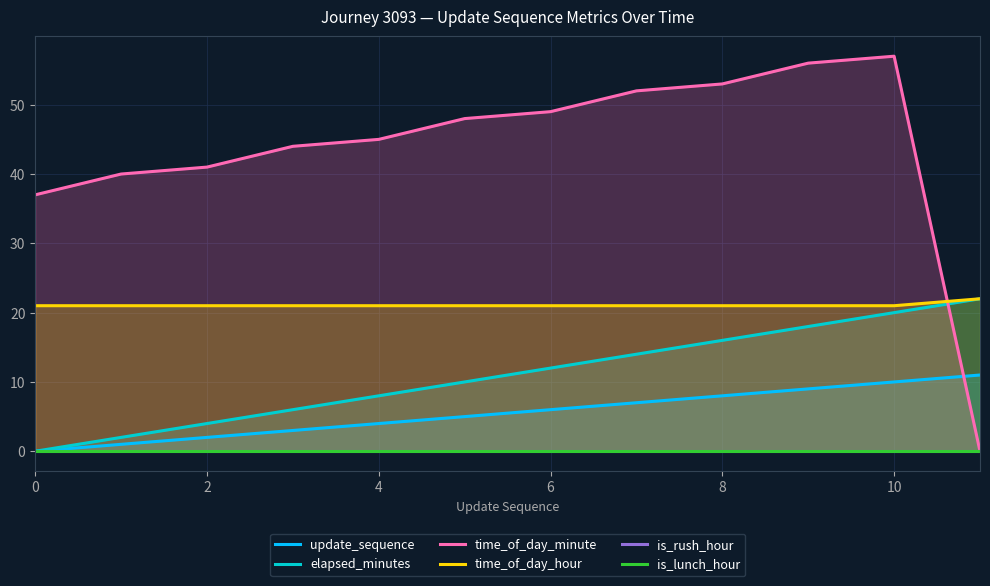

Count the number of data series in this chart.

6